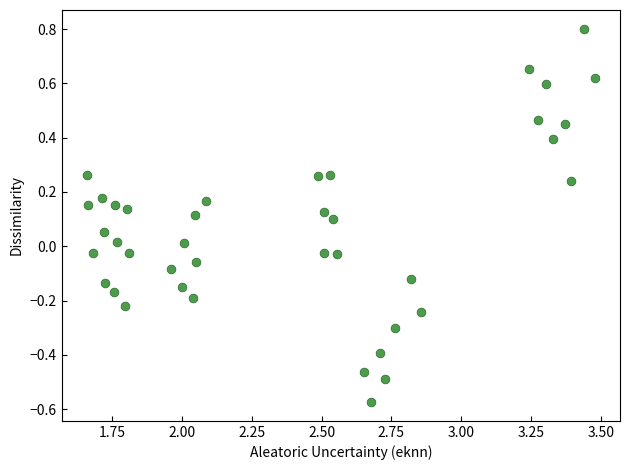

What is the range of X values (max minus min)?

1.8